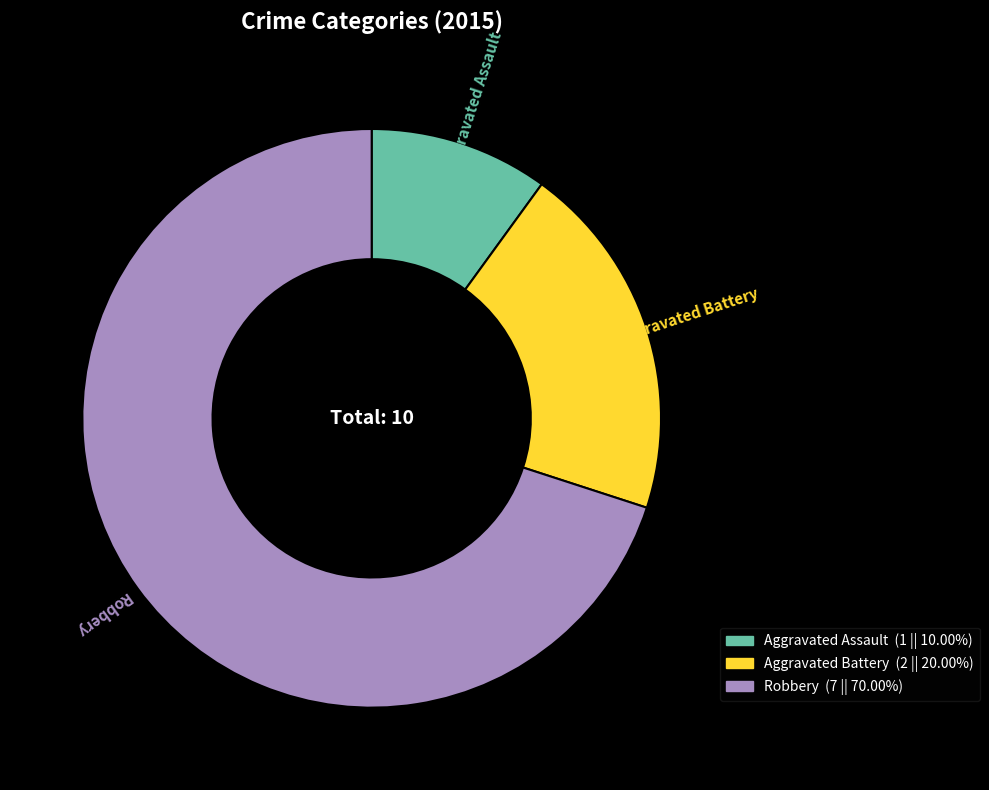

Rank the categories by value from highest to lowest.

Robbery, Aggravated Battery, Aggravated Assault